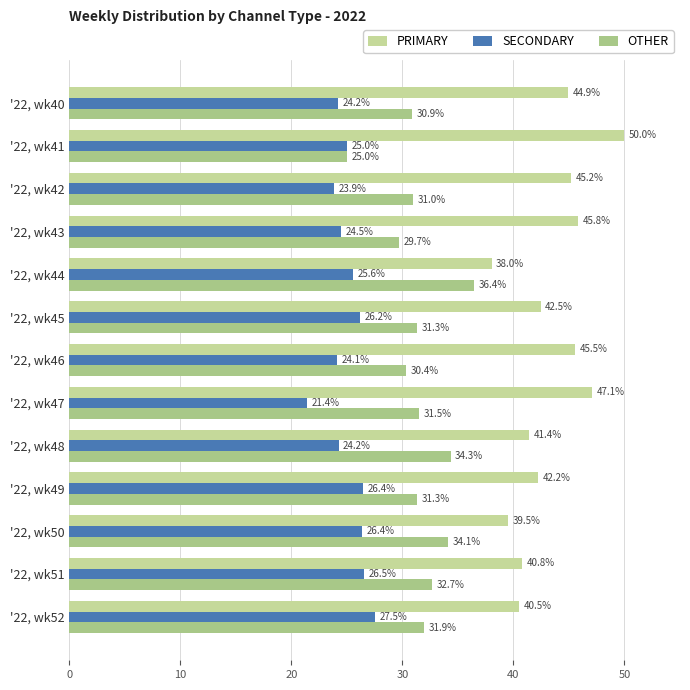

What is the highest value of the OTHER series?

36.4